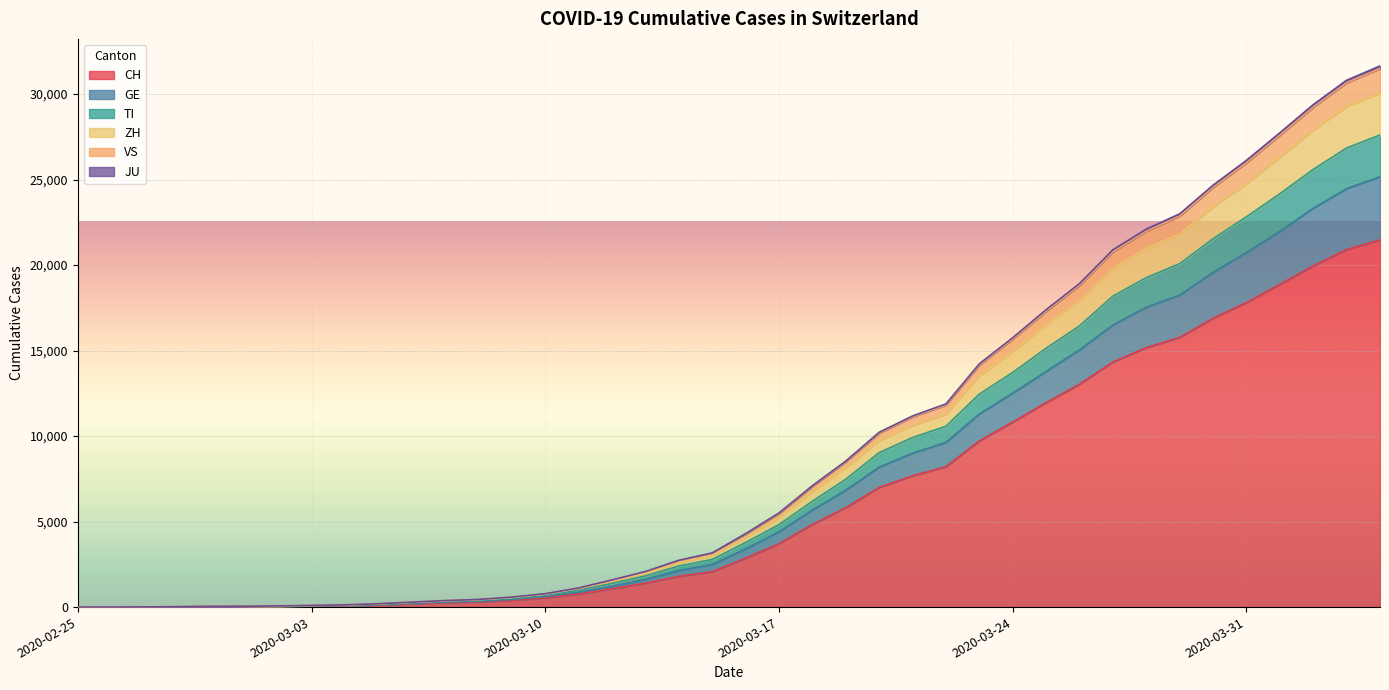

At how many categories does at least one series exceed 26739?

4